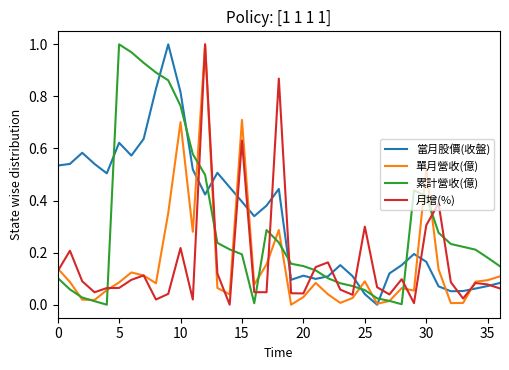

True or false: 當月股價(收盤) has a value of 1.2 at 10.

False